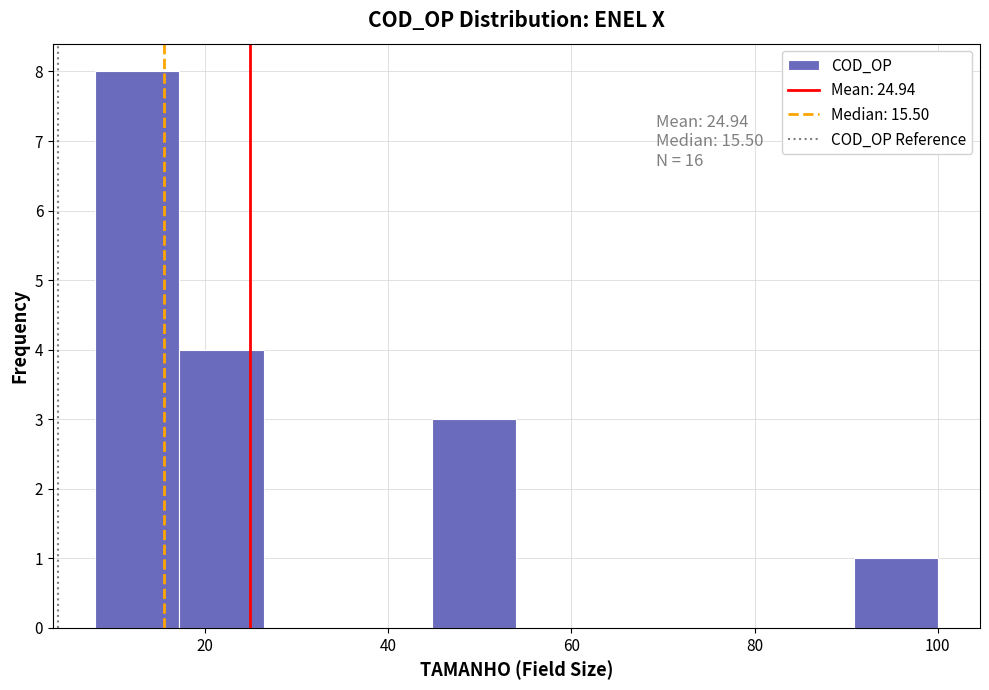

Which range on the x-axis has the tallest bar?

8.0 to 17.2